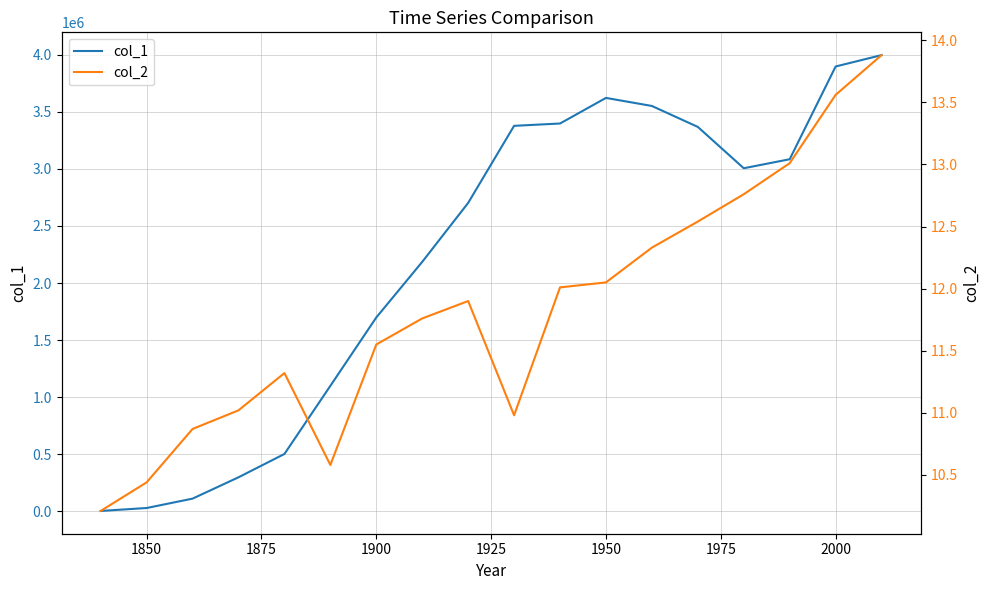

Count the number of categories in the chart.

18